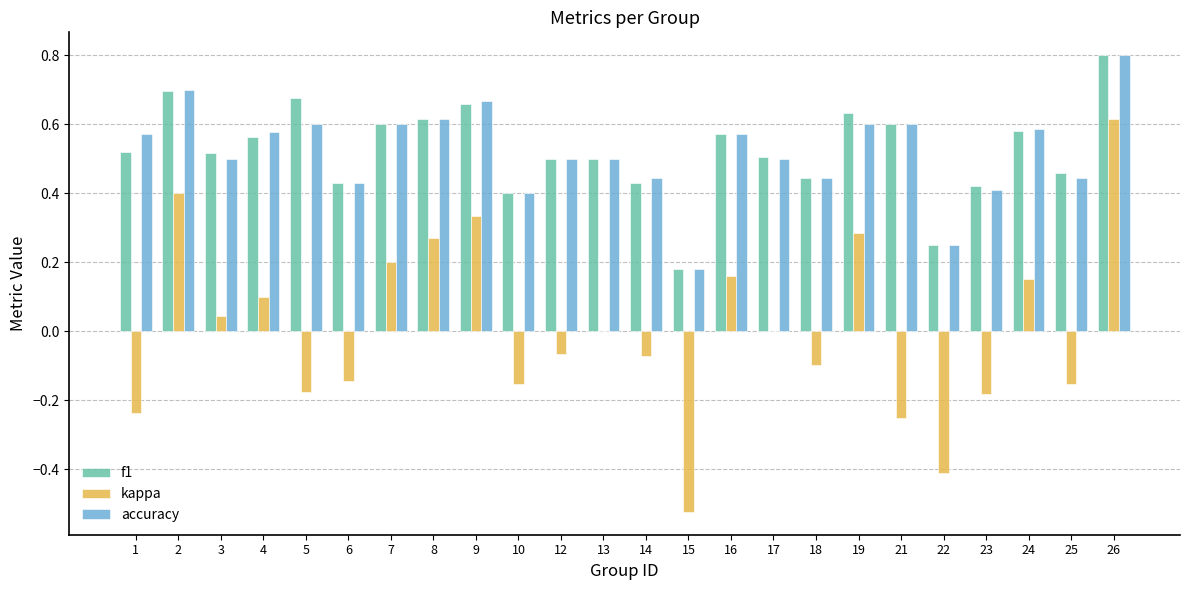

At which label does accuracy reach its peak?

26